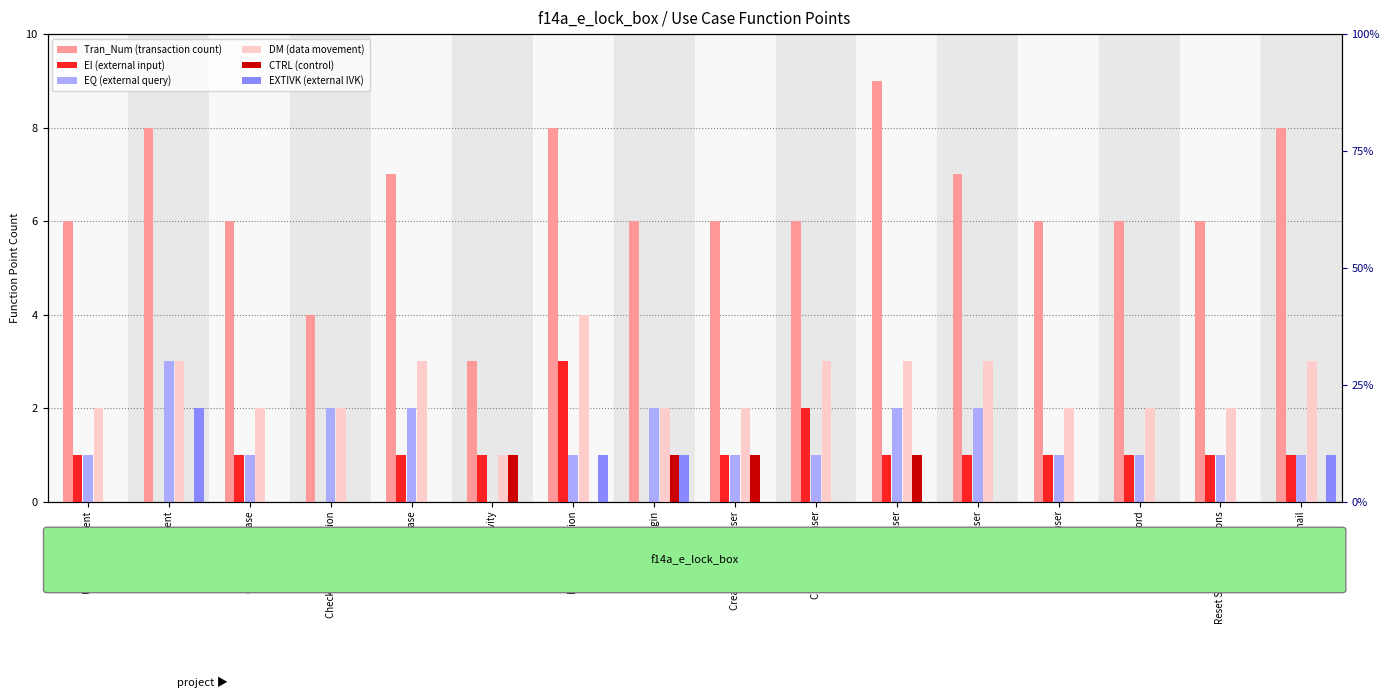

Between Login and Create a youth user, which is larger?

Login